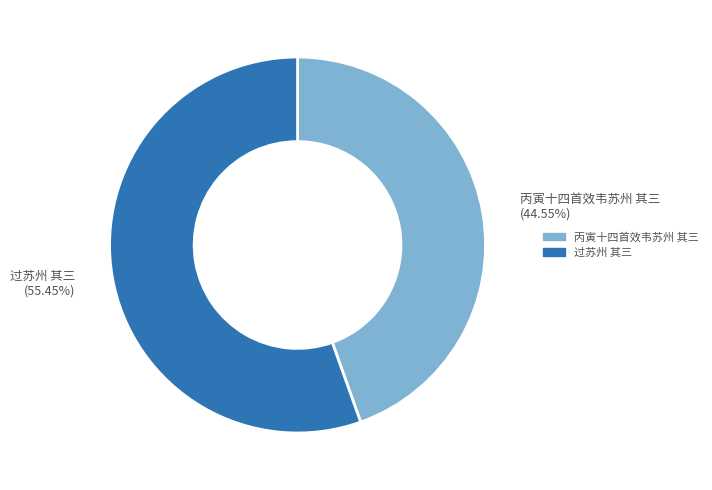

Do 过苏州 其三 and 丙寅十四首效韦苏州 其三 together represent more than half of the pie?

Yes